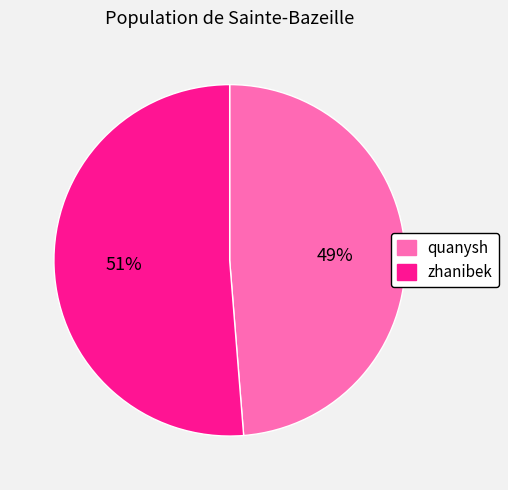

To the nearest percent, what portion does quanysh represent?

49%